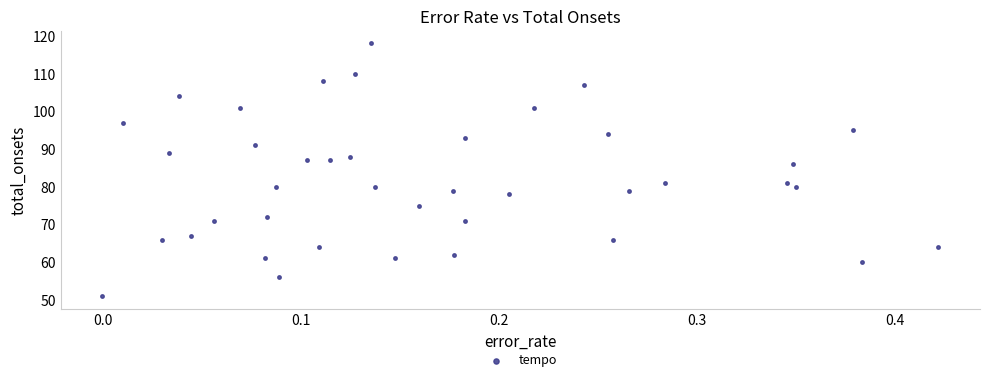

What is the range of Y values (max minus min)?

67